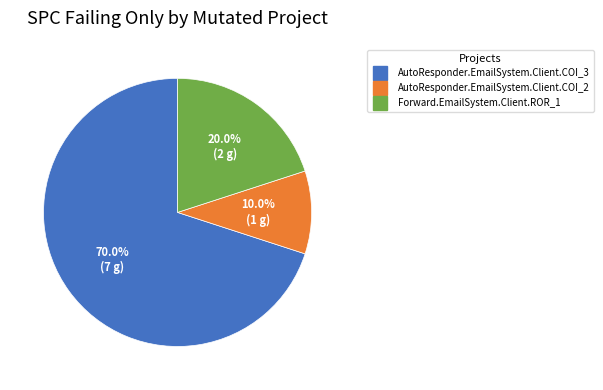

Rank the categories by value from lowest to highest.

AutoResponder.EmailSystem.Client.COI_2, Forward.EmailSystem.Client.ROR_1, AutoResponder.EmailSystem.Client.COI_3